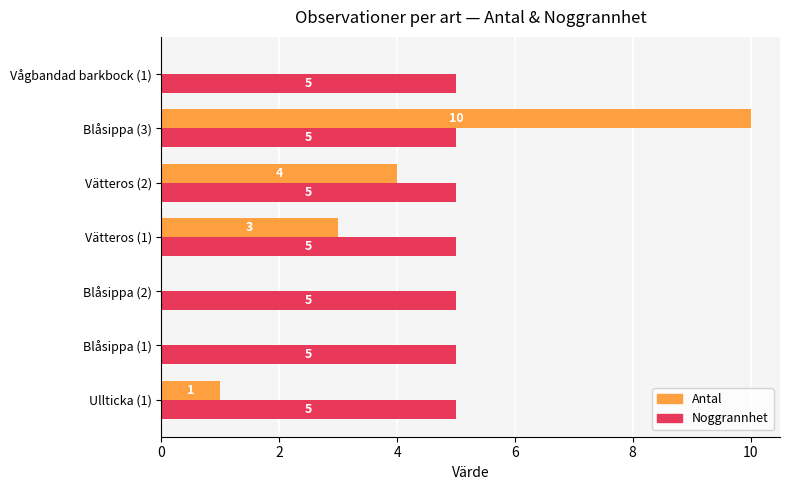

Which series has the widest spread of values?

Antal